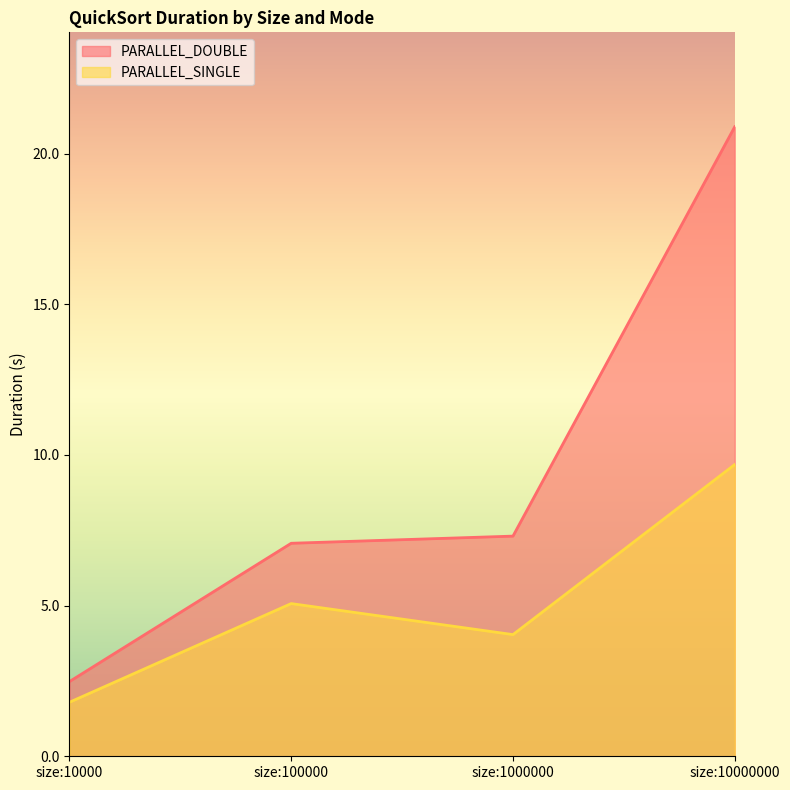

Where is the first local minimum for PARALLEL_SINGLE?

size:1000000